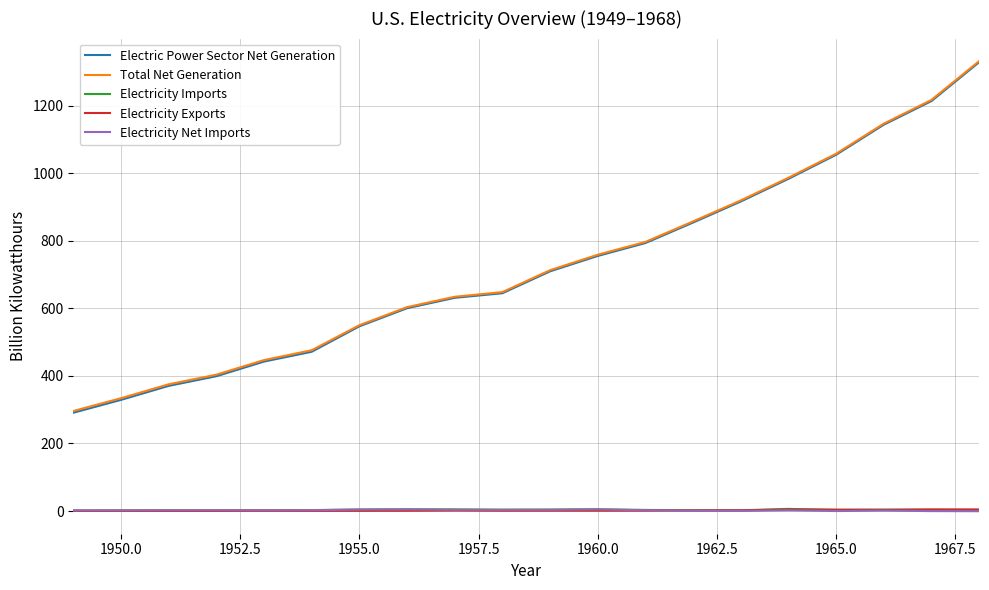

True or false: Total Net Generation and Electricity Exports intersect in this chart.

False